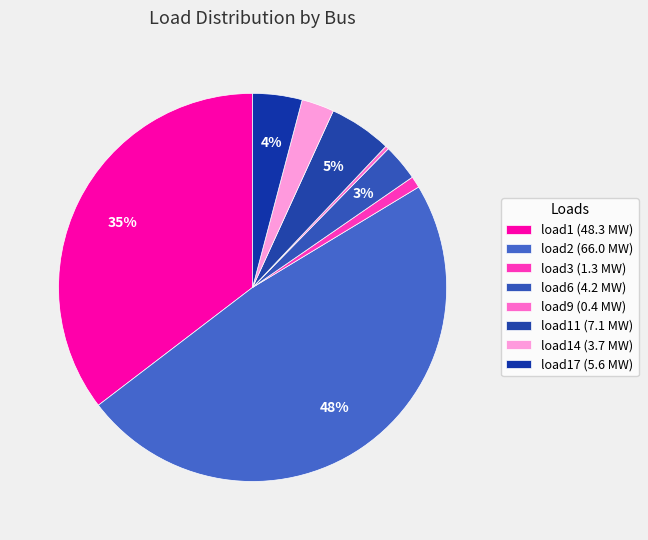

How many segments does this pie chart have?

8